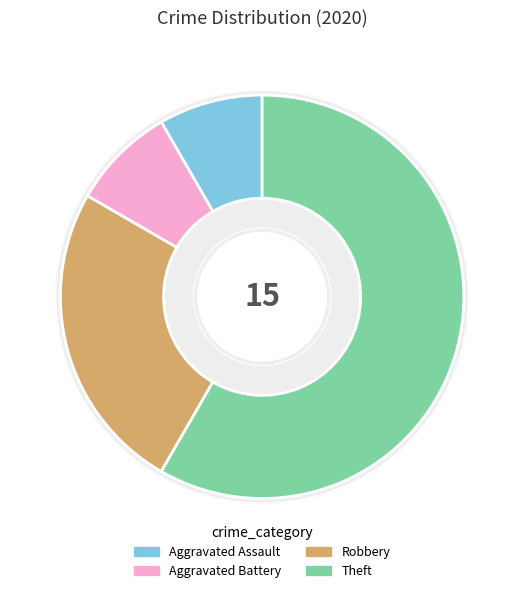

To the nearest percent, what percentage of the pie is Aggravated Battery?

8%